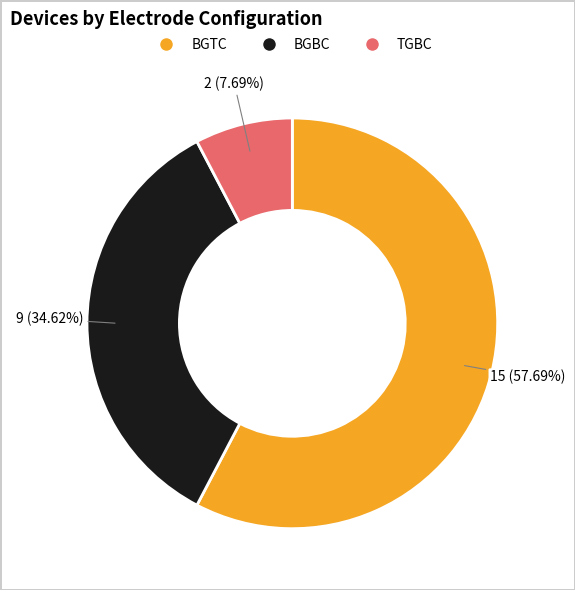

Which category has the smallest portion of the pie?

TGBC